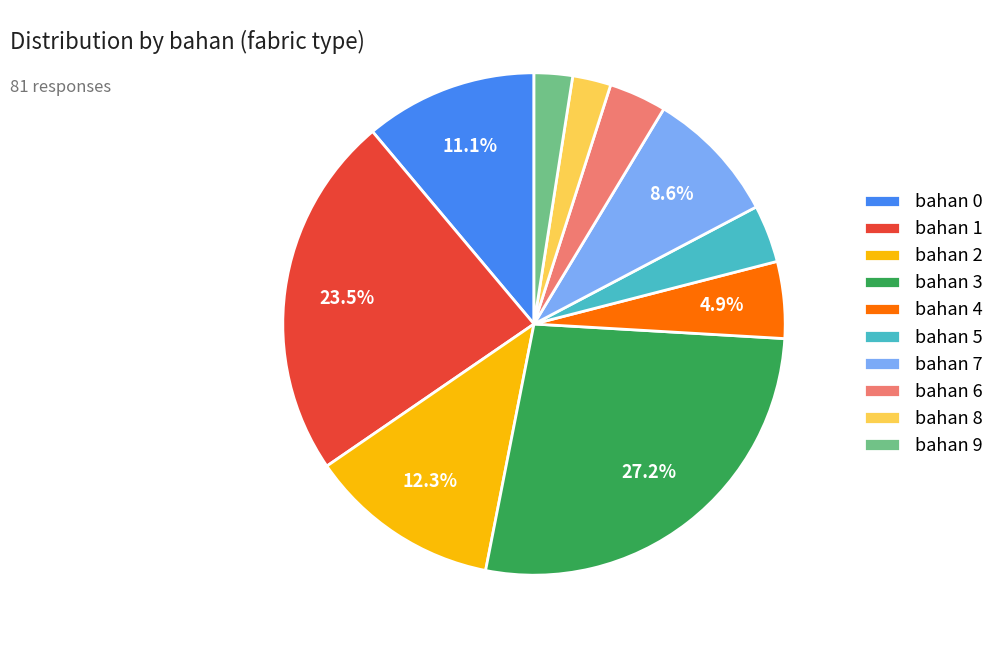

Between bahan 7 and bahan 9, which is larger?

bahan 7